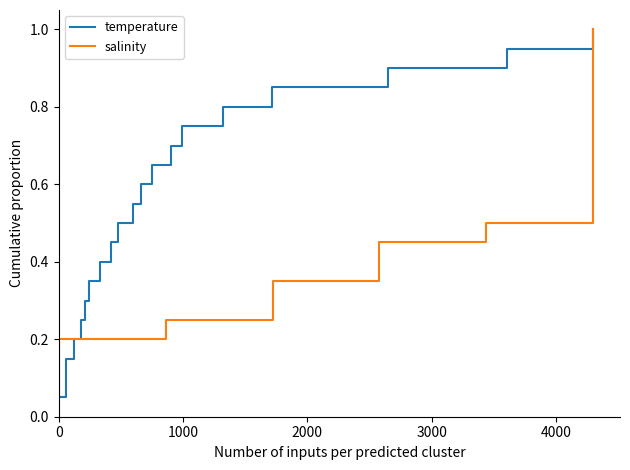

At how many categories does at least one series exceed 0?

20